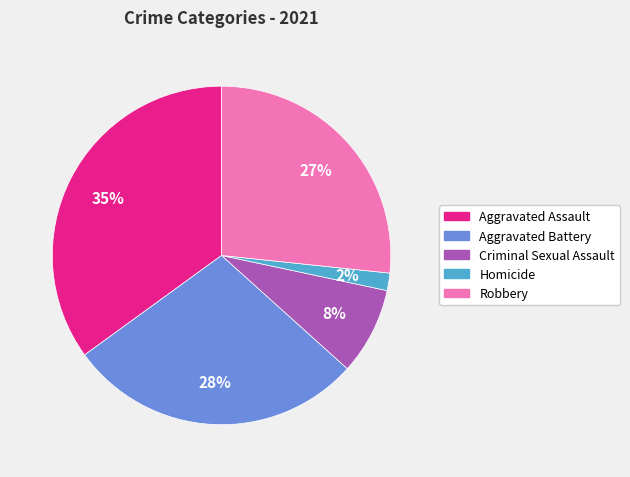

Approximately how many times larger is the value at Aggravated Battery compared to Aggravated Assault?

0.8